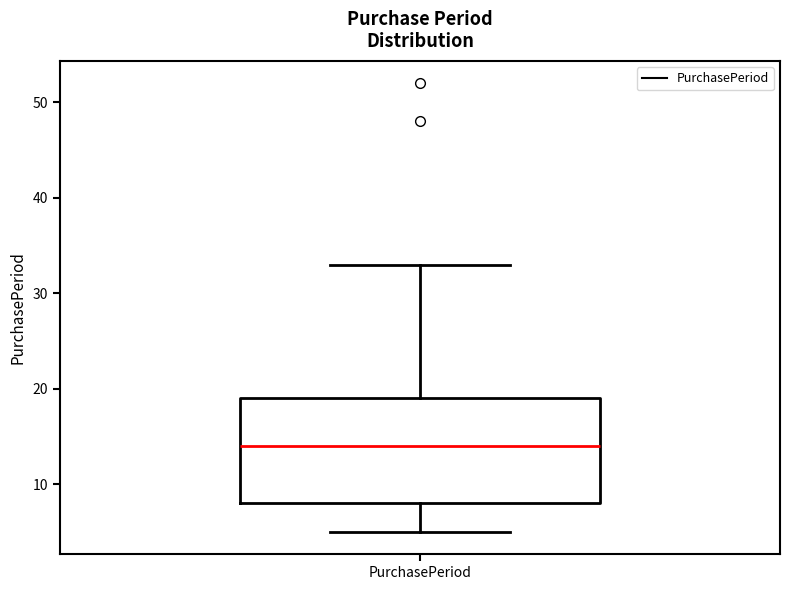

Where is the upper edge of the box for PurchasePeriod on the y-axis? The values are not printed on the chart, so give them approximately, as read against the axis.

19